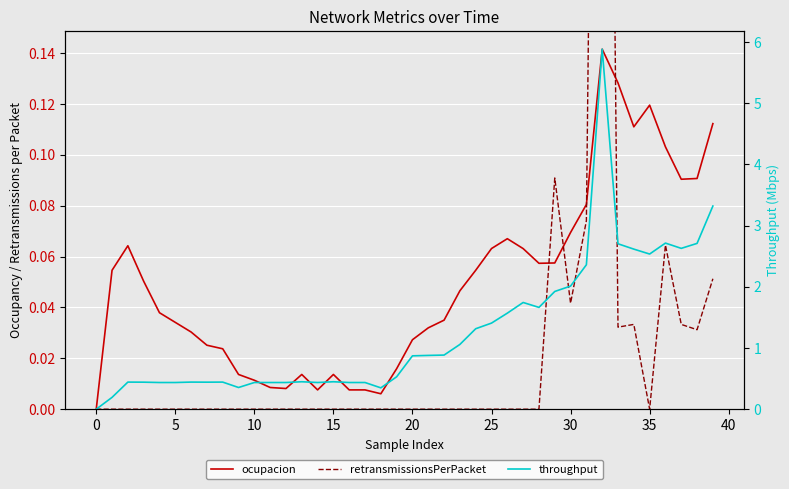

At which label is throughput closest to 2?

30